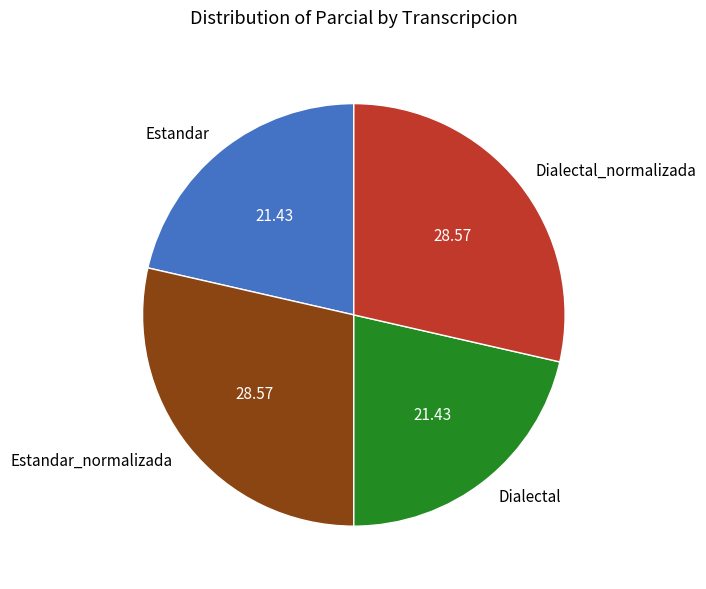

Between Dialectal and Estandar_normalizada, which is larger?

Estandar_normalizada